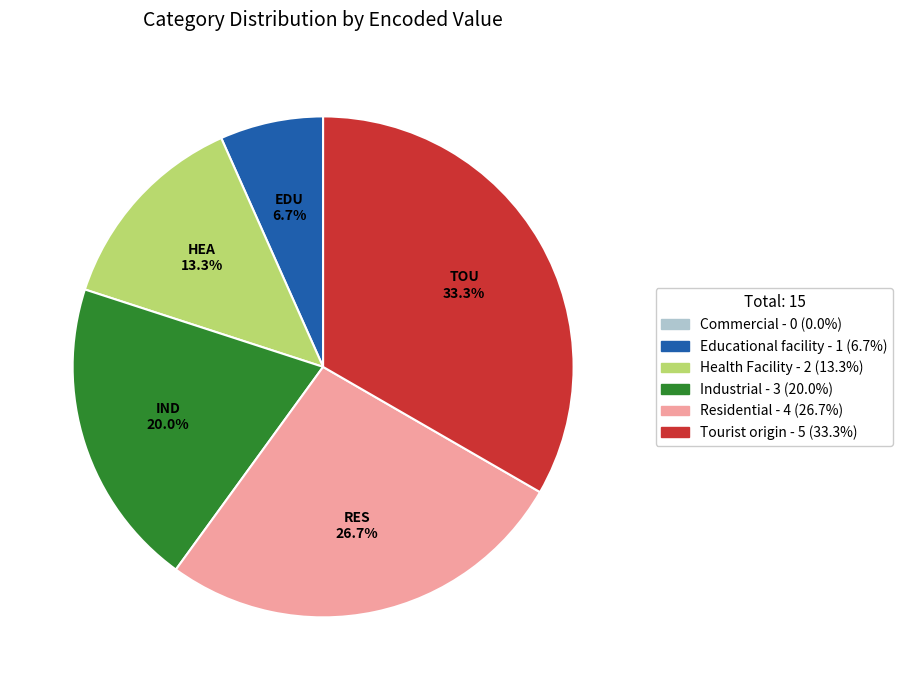

Is there a majority slice in this chart?

No